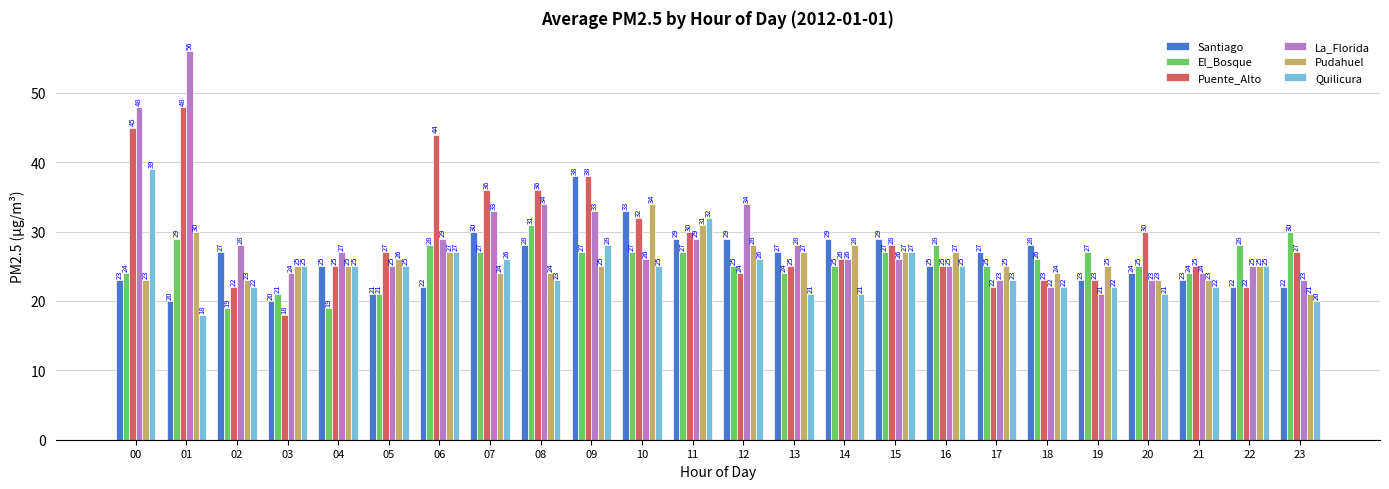

Which series changed the most between 06 and 11?

Puente_Alto